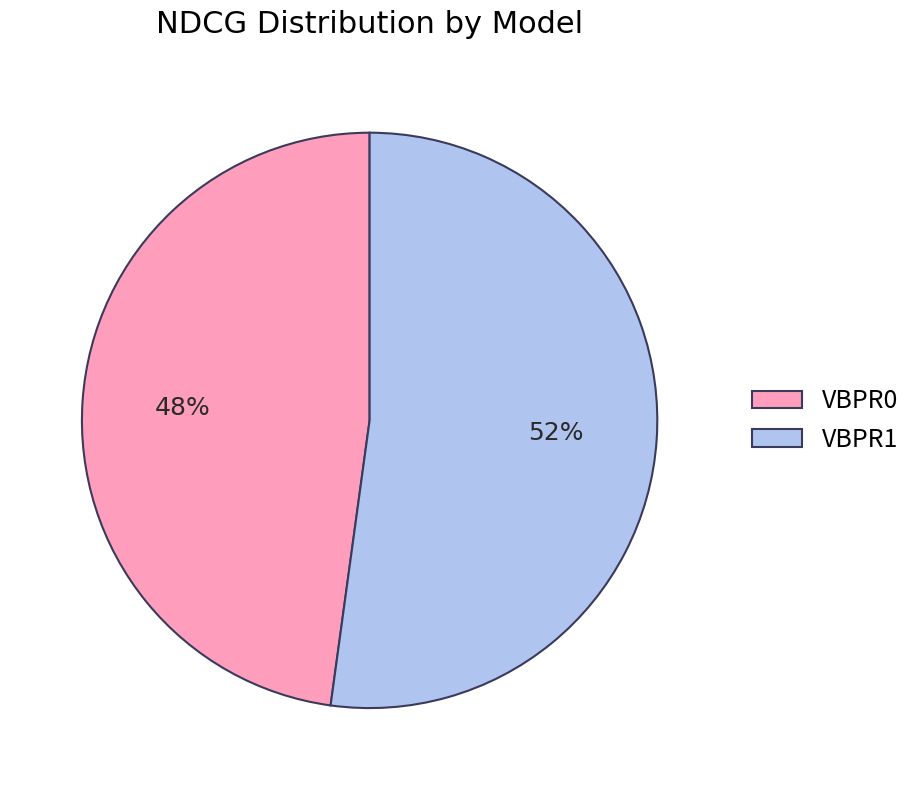

The VBPR1 slice represents 52% of the pie. True or false?

True